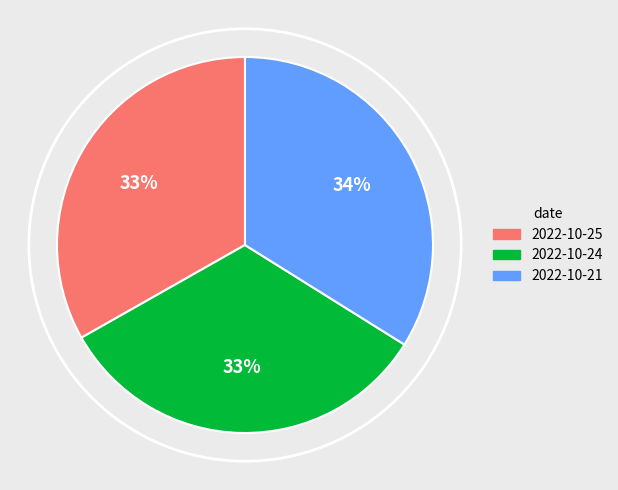

How many segments does this pie chart have?

3